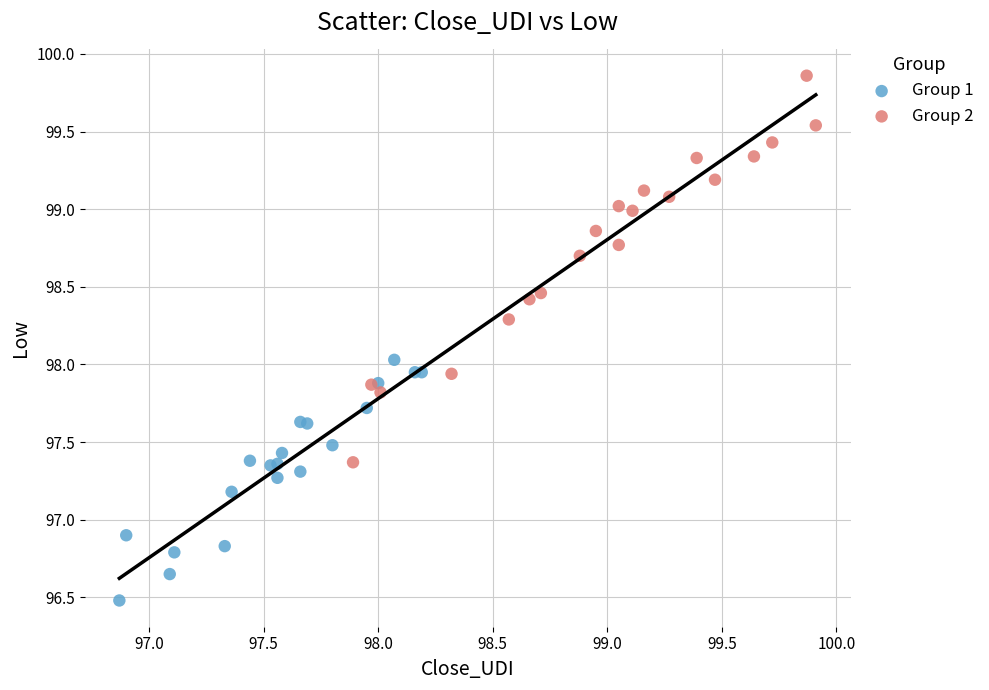

Which series contains the lowest Y value?

Group 1